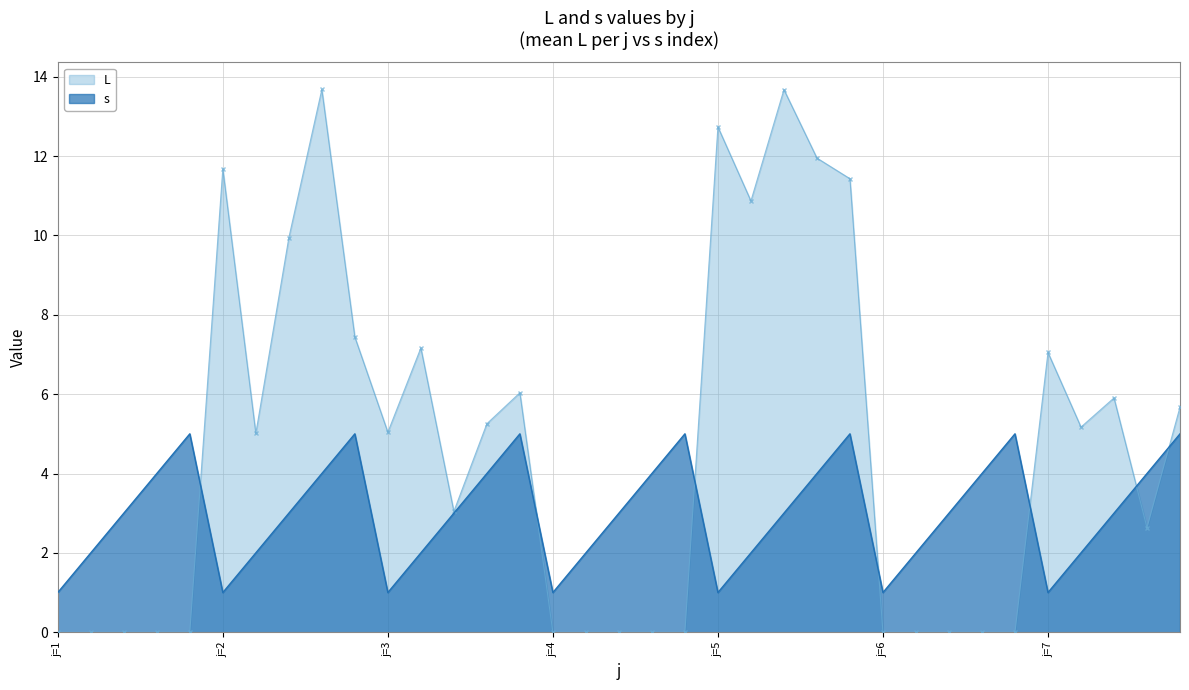

True or false: L (mean per j) has more than 1 interior local peaks.

True